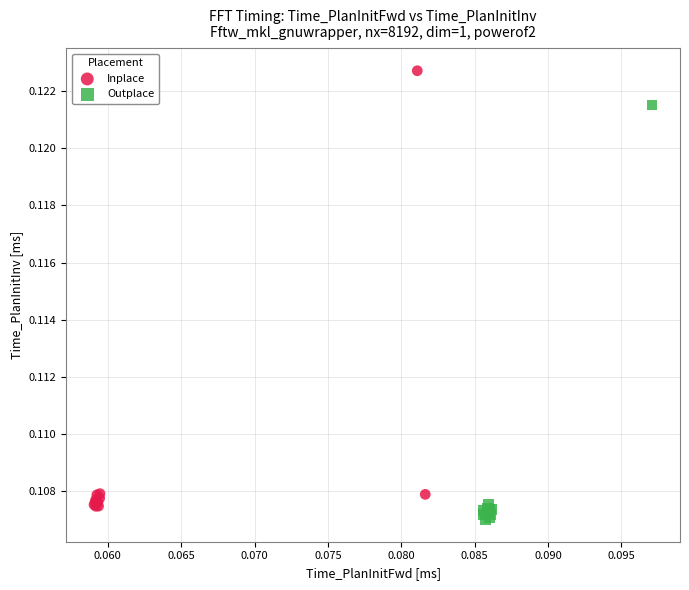

Which series contains the lowest Y value?

Outplace